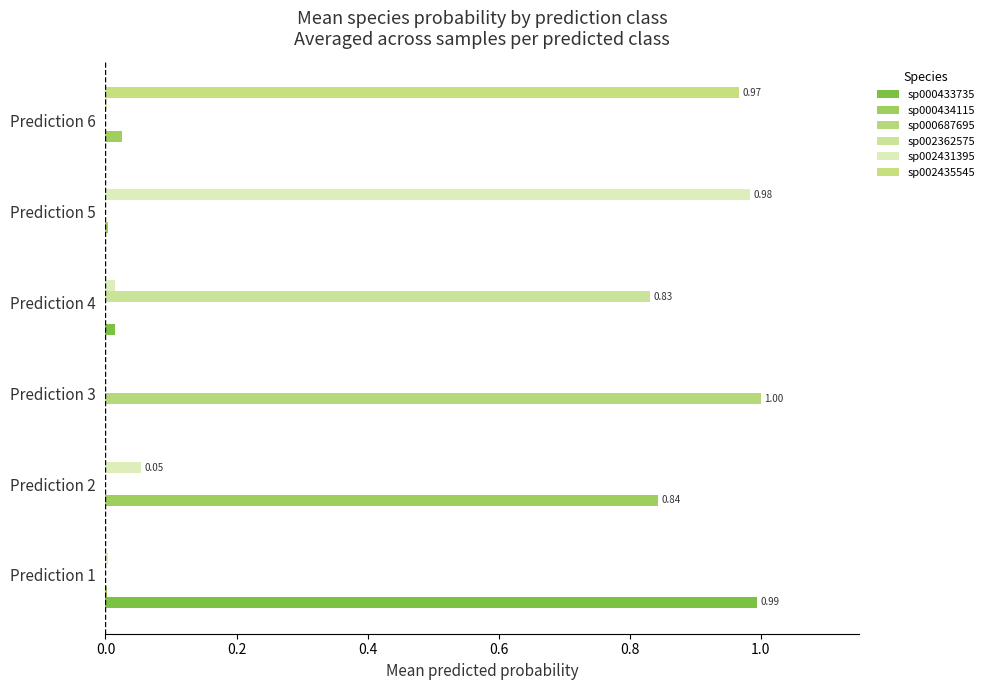

How many distinct data groups are displayed?

6